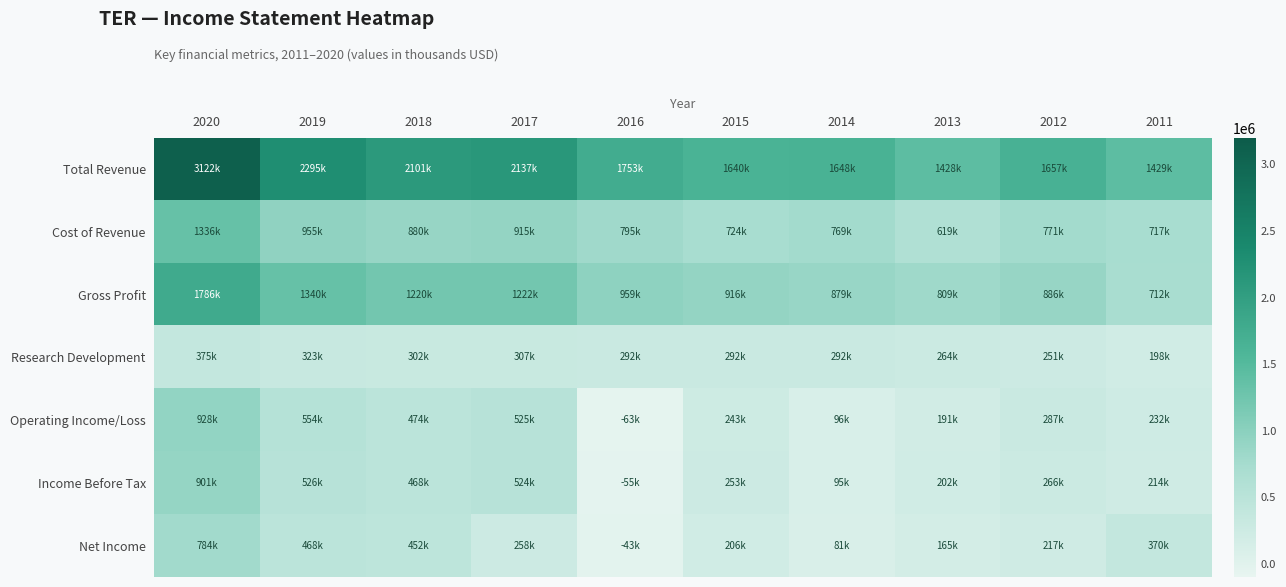

Reading right to left, extract all data points from this chart.

Total Revenue: 2011=1429100	2012=1656800	2013=1427900	2014=1647800	2015=1639600	2016=1753300	2017=2136600	2018=2100800	2019=2295000	2020=3121500
Cost of Revenue: 2011=717200	2012=770700	2013=619100	2014=769000	2015=723900	2016=794600	2017=915200	2018=880400	2019=955100	2020=1335700
Gross Profit: 2011=711800	2012=886000	2013=808800	2014=878800	2015=915600	2016=958600	2017=1221500	2018=1220400	2019=1339800	2020=1785700
Research Development: 2011=197800	2012=251400	2013=264100	2014=291600	2015=292300	2016=292200	2017=307300	2018=301500	2019=322800	2020=375000
Operating Income/Loss: 2011=231500	2012=287400	2013=190700	2014=96400	2015=243000	2016=-63000	2017=525300	2018=473800	2019=553700	2020=928400
Income Before Tax: 2011=214400	2012=266000	2013=201900	2014=95400	2015=253100	2016=-55100	2017=524400	2018=467800	2019=525800	2020=901000
Net Income: 2011=369900	2012=217000	2013=164900	2014=81300	2015=206500	2016=-43400	2017=257700	2018=451800	2019=467500	2020=784100